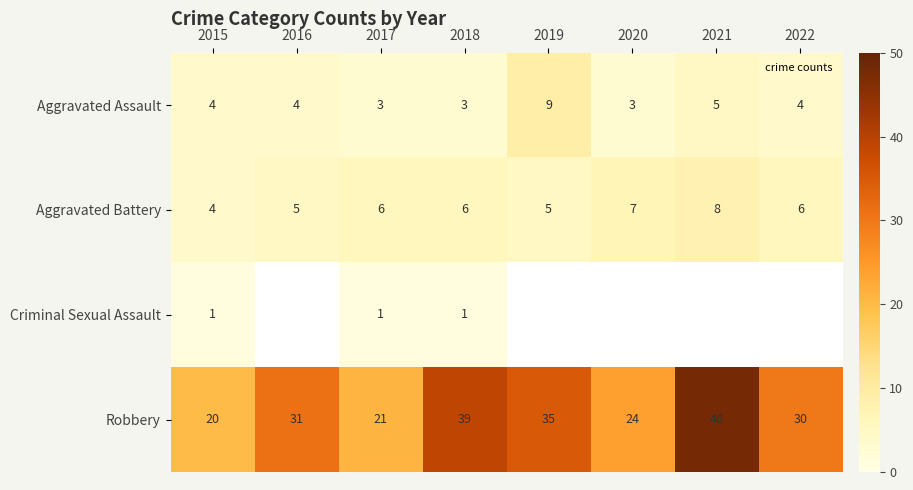

The value of Aggravated Battery at 2021 is 3.7. True or false?

False